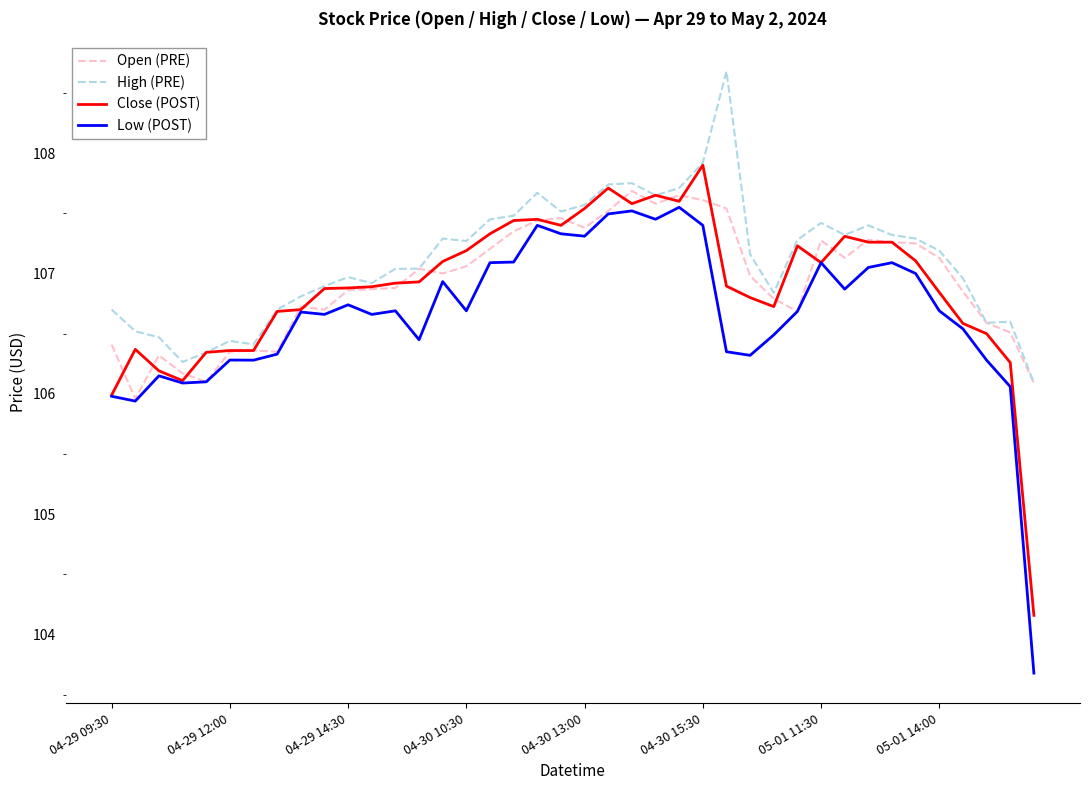

True or false: Low (POST) and High (PRE) intersect in this chart.

False